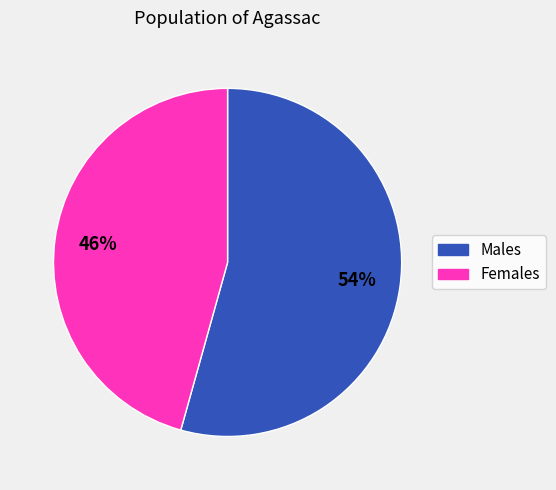

Is there a majority slice in this chart?

Yes